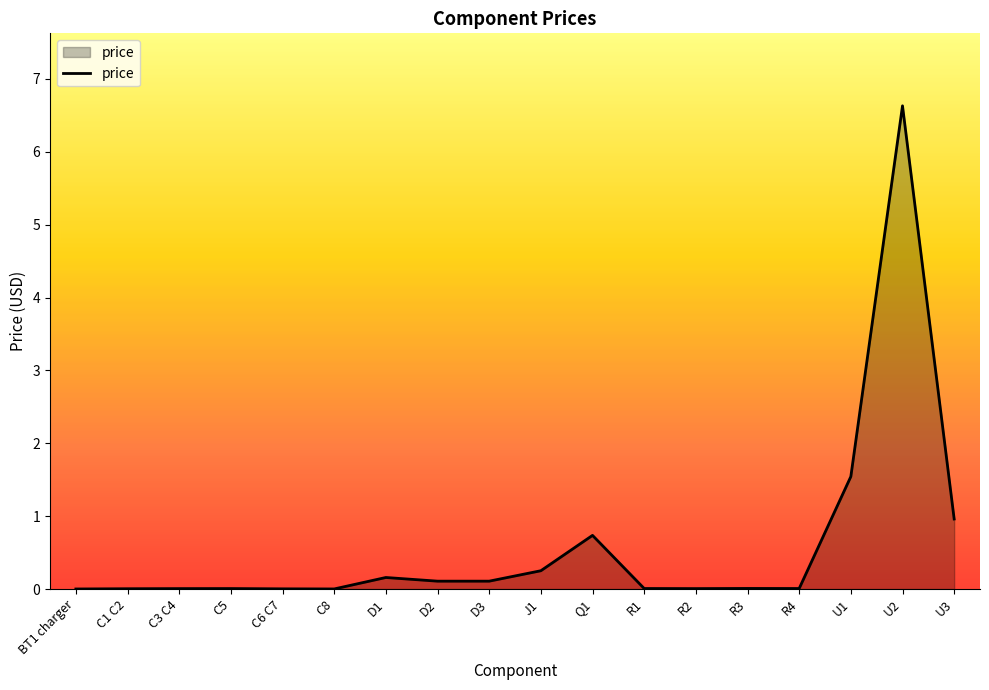

Where is the data nearest to the value 3?

U1